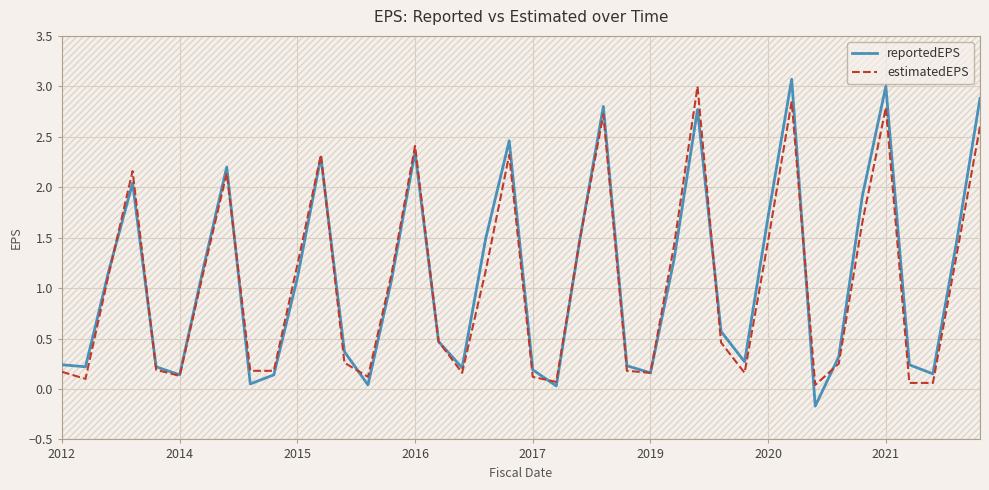

Which series has the largest range (max minus min)?

reportedEPS